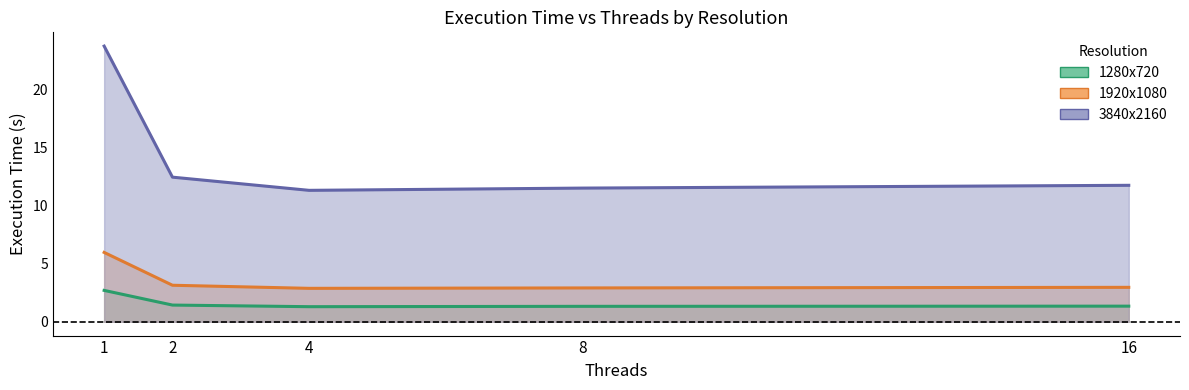

At which label is 3840x2160_time closest to 17?

2